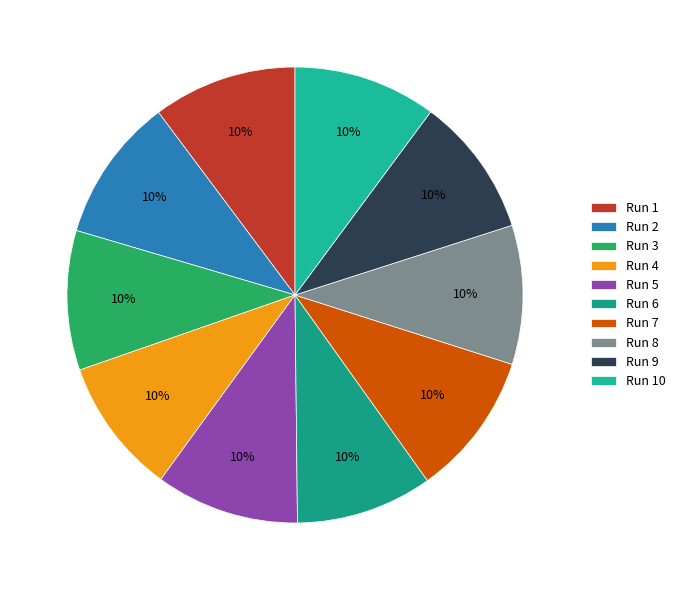

Is the sum of Run 1 and Run 5 greater than half?

No